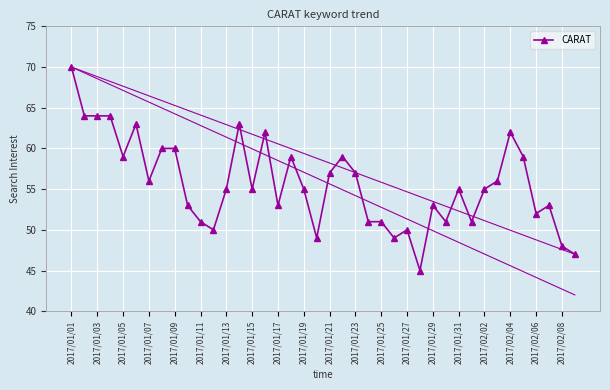

What is the difference between the maximum and second lowest values?

23